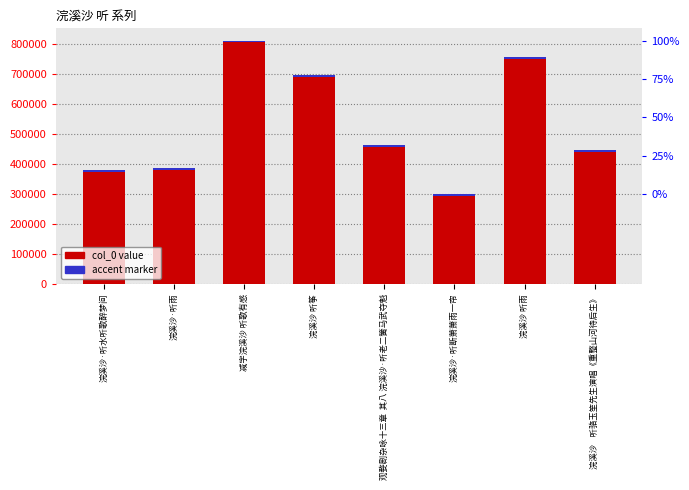

What value does the data have at 观婺剧杂咏十三章  其八 浣溪沙·听老二簧马武夺魁?

464081